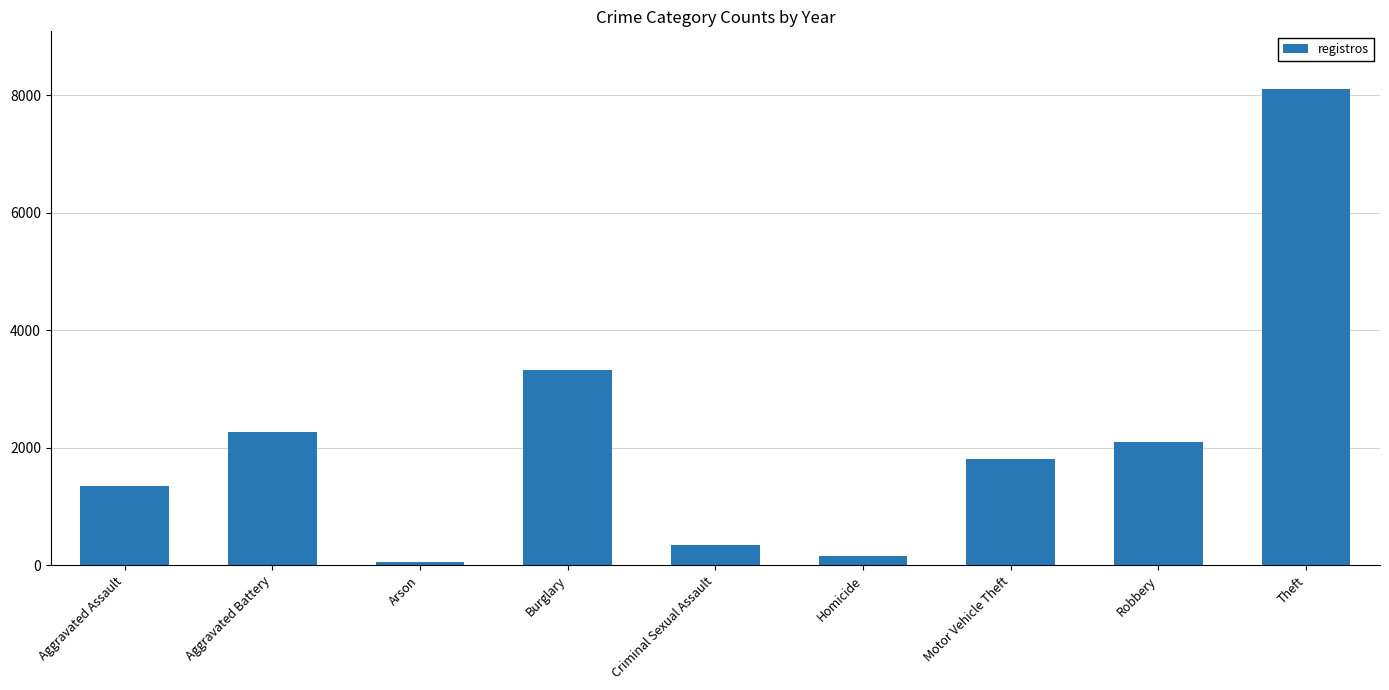

How many data points are less than 1800?

4